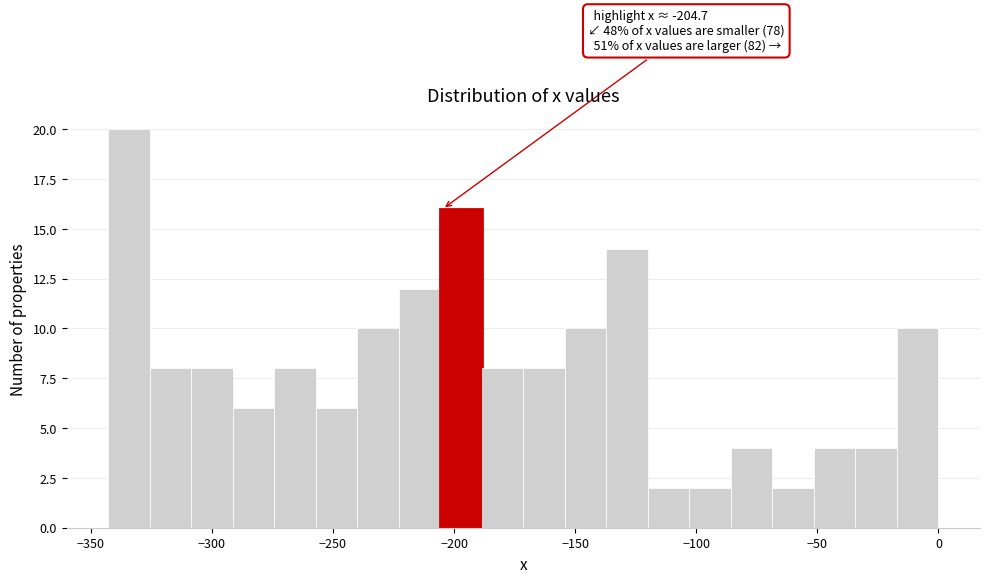

Around what value on the x-axis is the tallest bar? Give the approximate position of its centre, as read against the axis.

-335